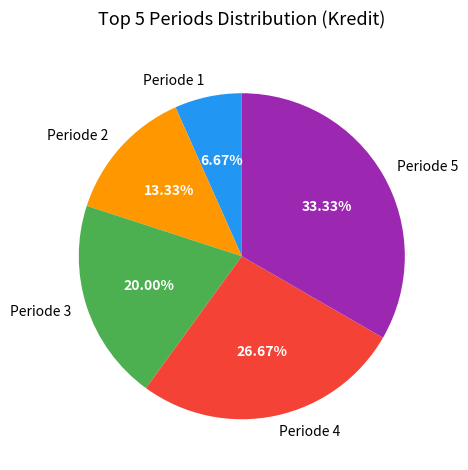

Approximately how many times larger is the value at Periode 4 compared to Periode 1?

4.0